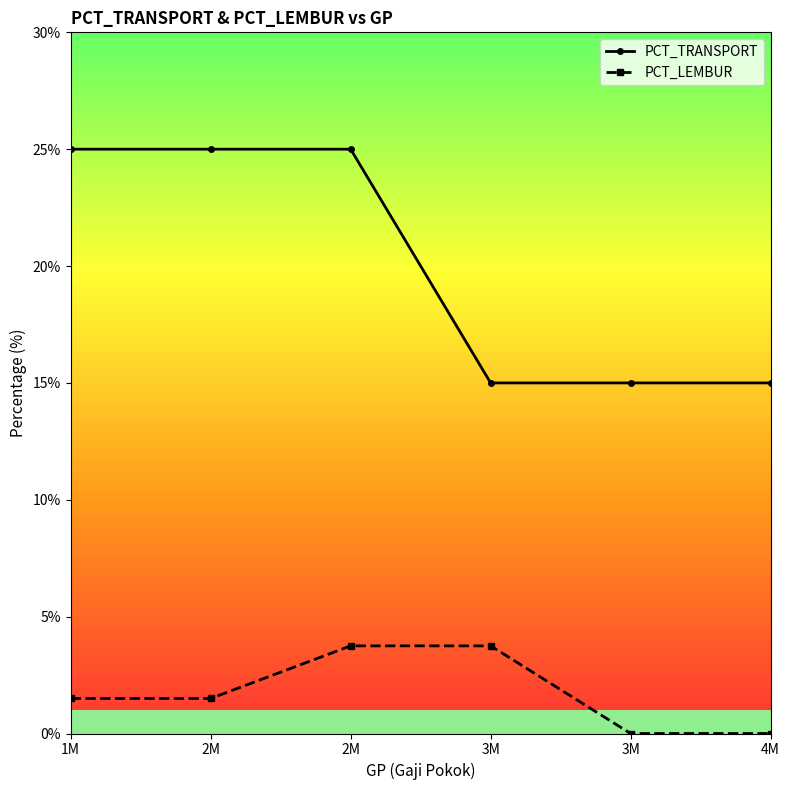

List the series in order of their peak value, lowest first.

PCT_LEMBUR, PCT_TRANSPORT